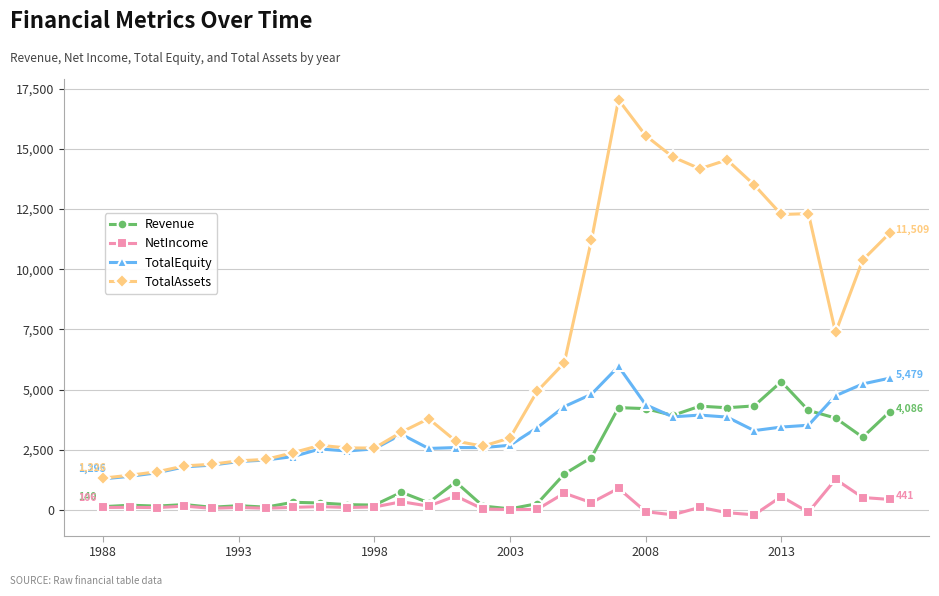

What is the maximum value for TotalEquity?

5964.6